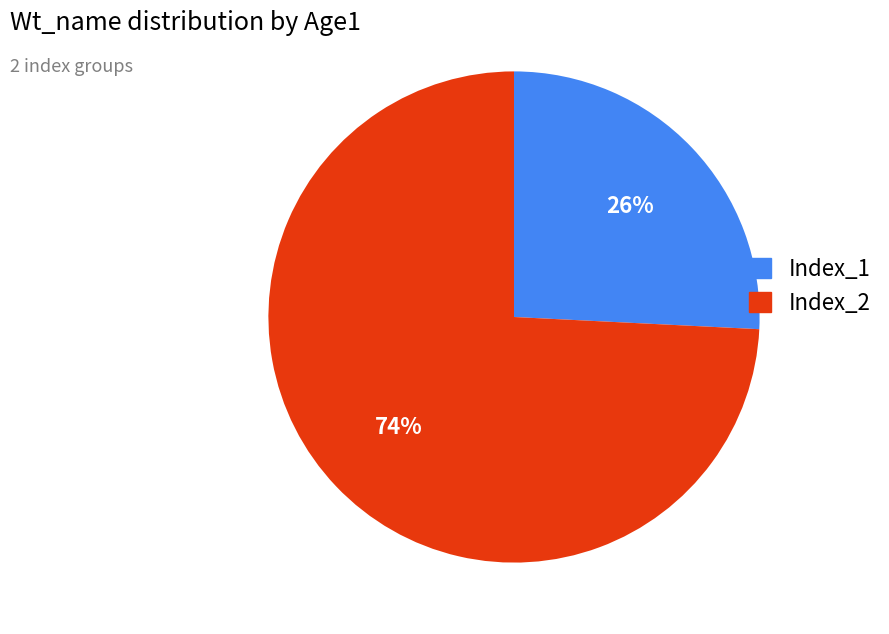

True or false: Index_1 accounts for 38% of the total.

False